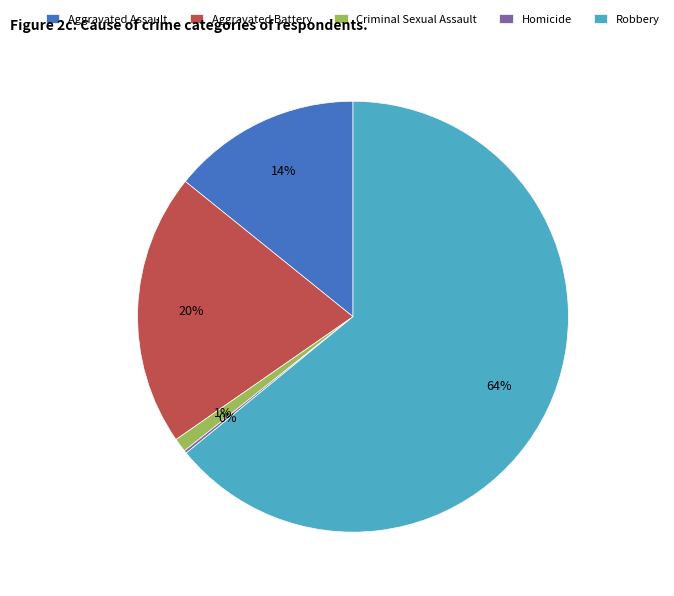

What percentage is the Aggravated Battery slice, to the nearest percent?

20%